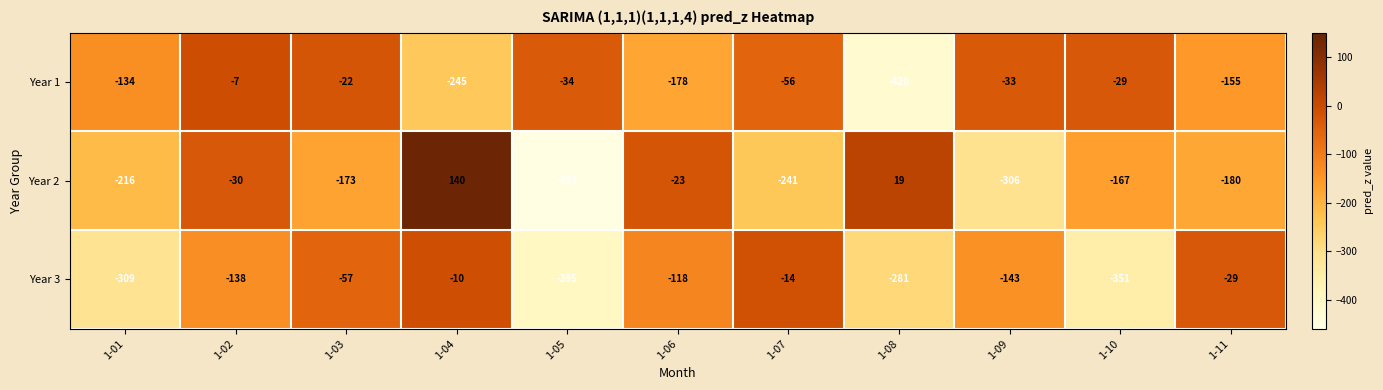

The value of Year 3 at 1-07 is -6. True or false?

False